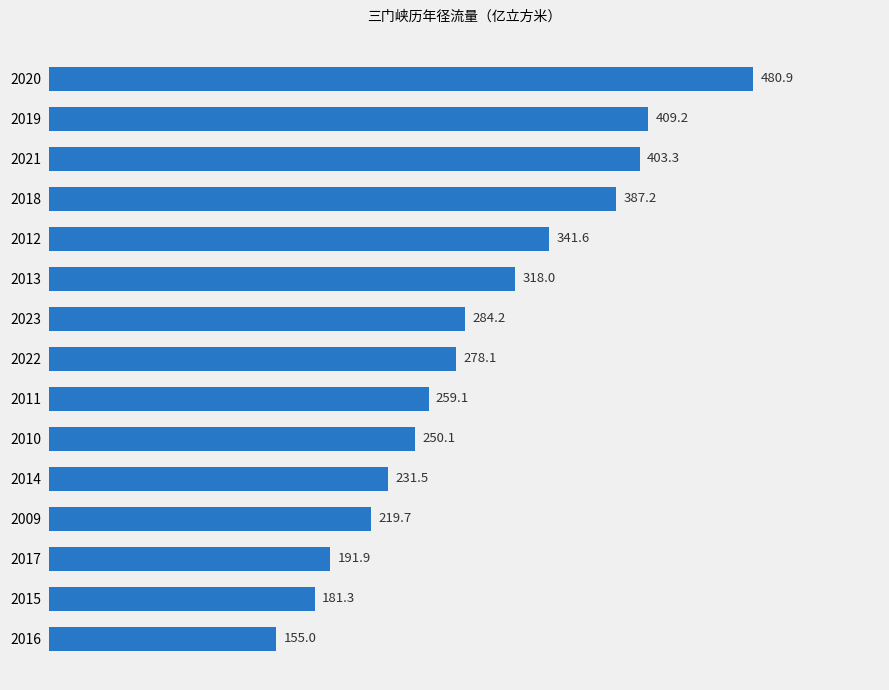

Rank the categories by value from highest to lowest.

2020, 2019, 2021, 2018, 2012, 2013, 2023, 2022, 2011, 2010, 2014, 2009, 2017, 2015, 2016